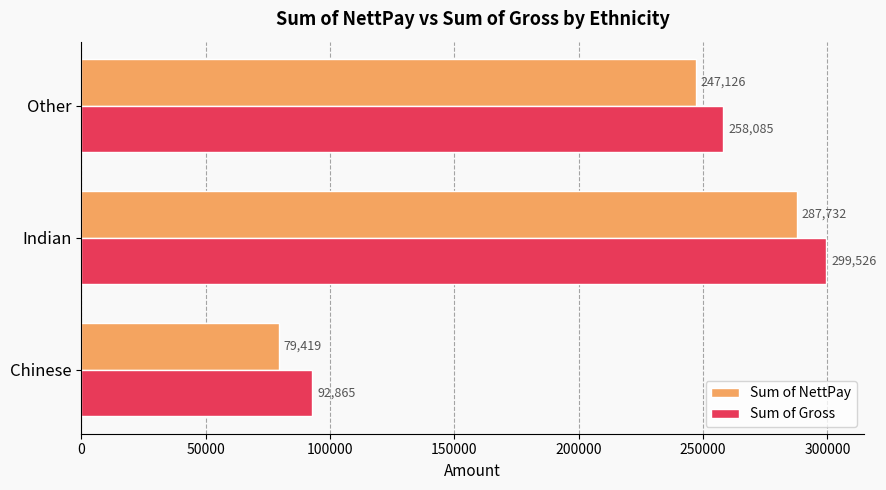

Count the Sum of NettPay values in the range 79419 to 287732.

3